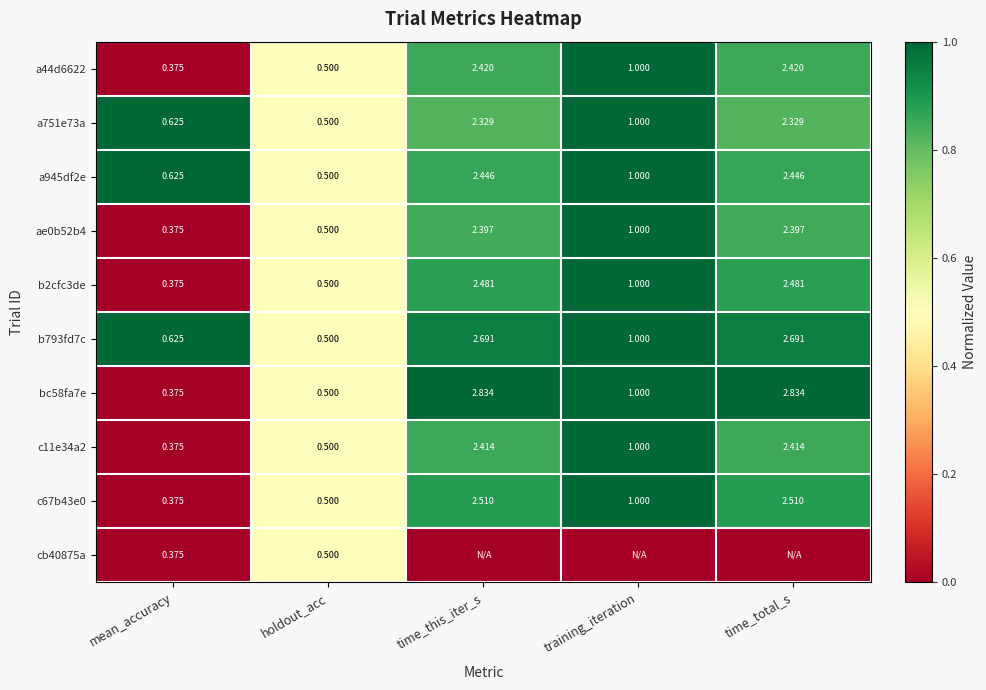

Which category has the lowest value in the c11e34a2 series?

mean_accuracy